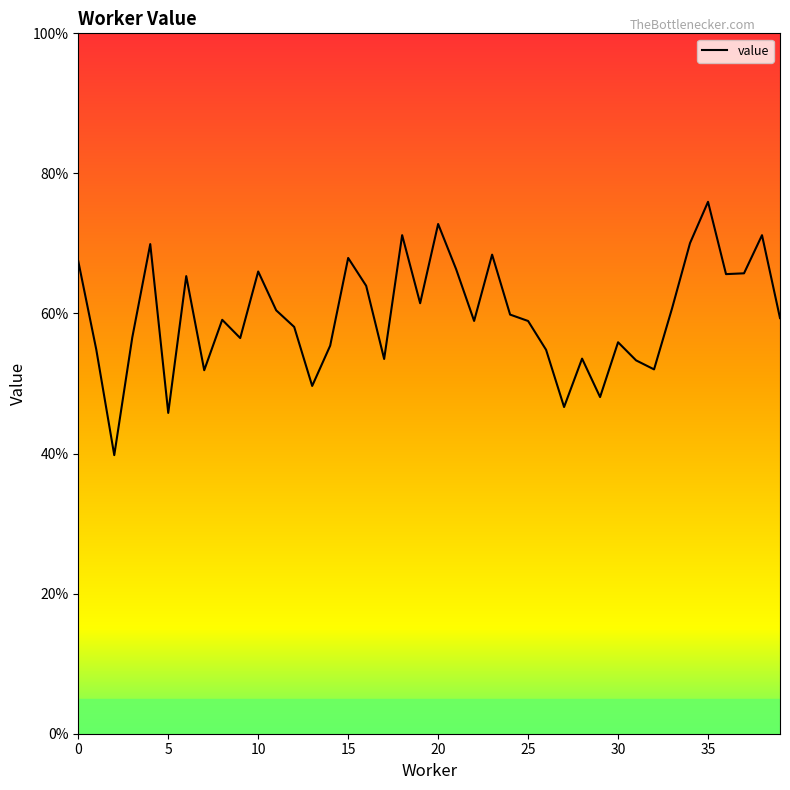

How many lines are shown in the chart?

1